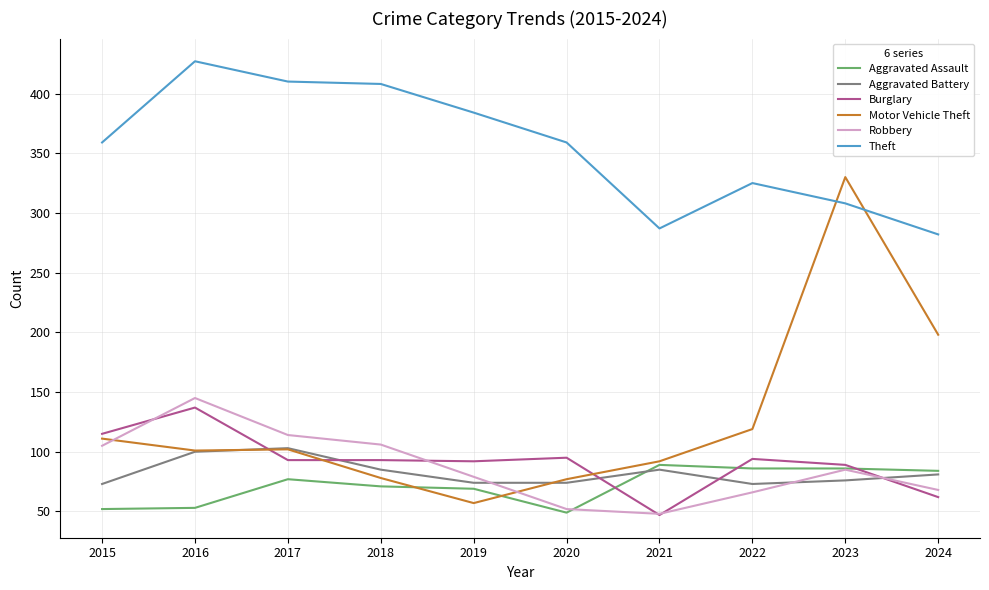

At how many categories does at least one series exceed 294?

8